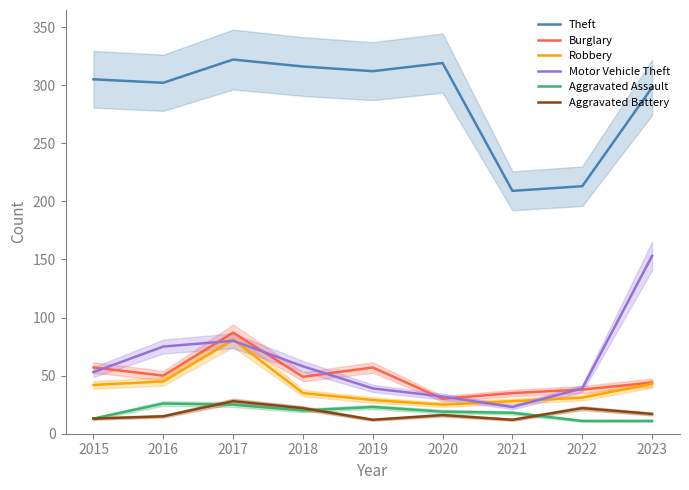

True or false: Theft and Aggravated Assault intersect in this chart.

False